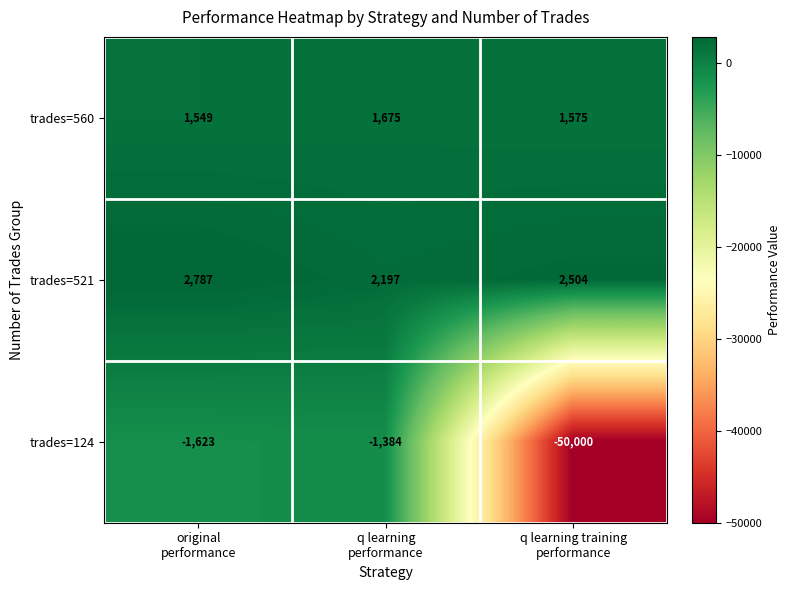

Which series has the largest total across all categories?

trades=521